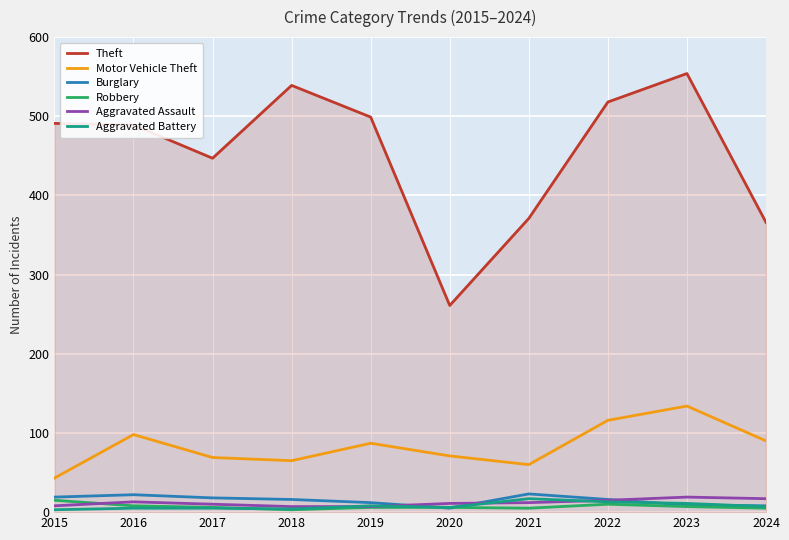

At which category is the sum across all series the highest?

2023